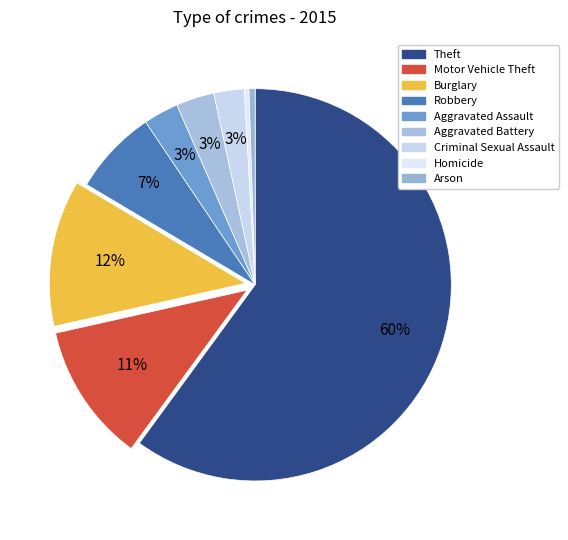

True or false: Theft accounts for 60% of the total.

True